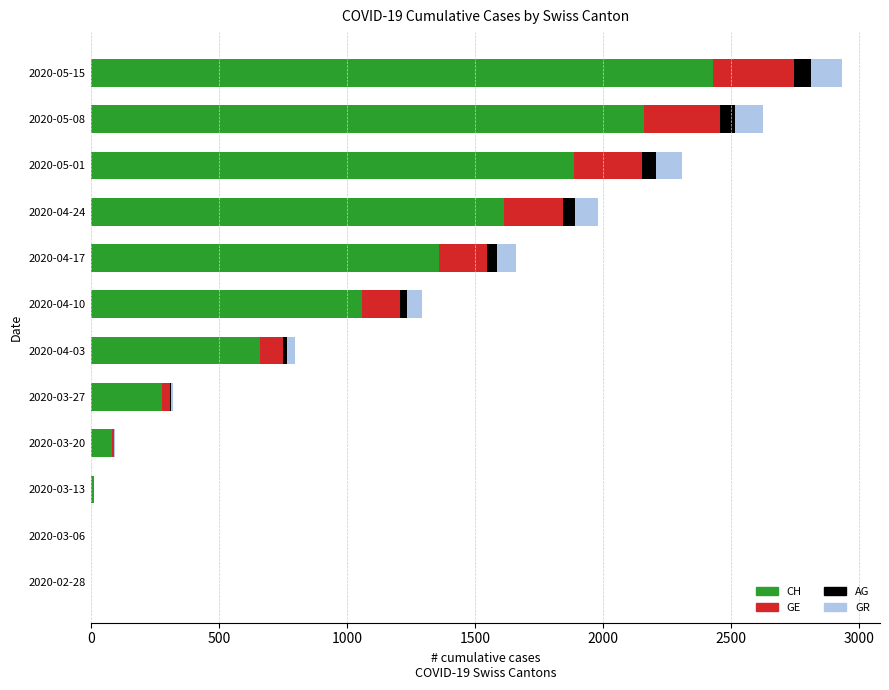

What is the maximum value for CH?

2431